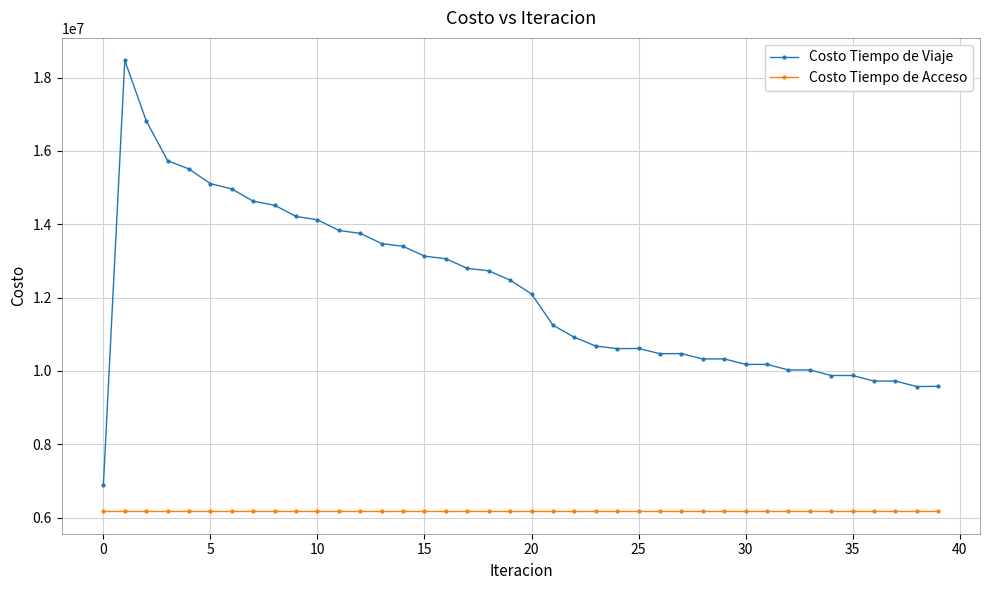

What is the average value of the Costo Tiempo de Viaje series?

12155145.7